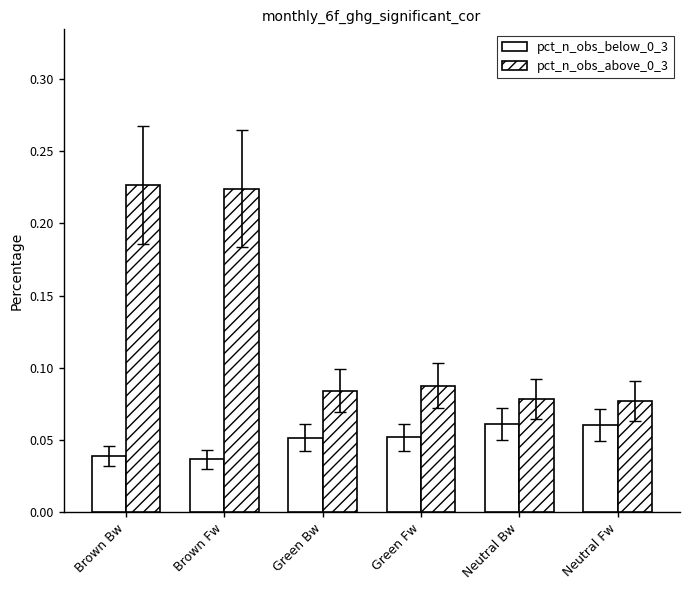

How many bars are there in total?

12